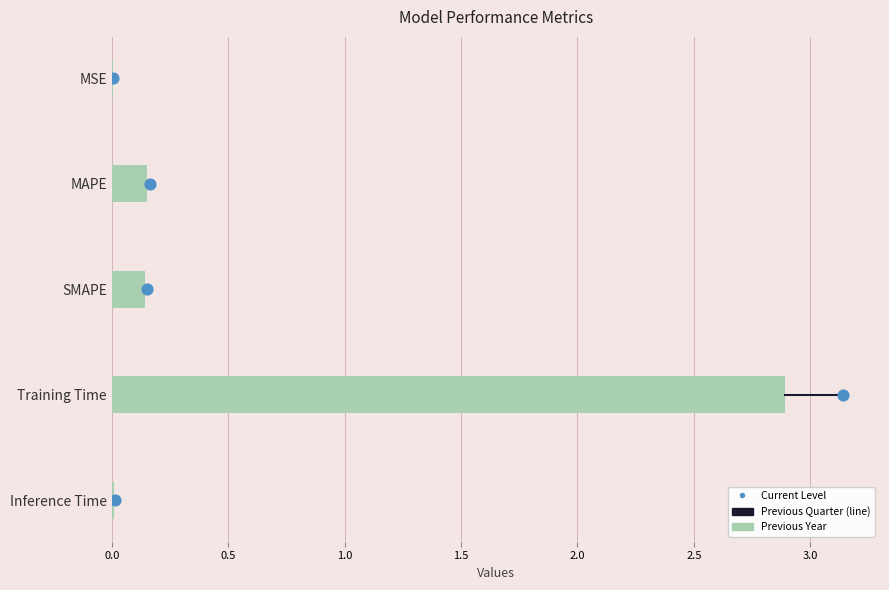

At how many categories does at least one series exceed 0?

5